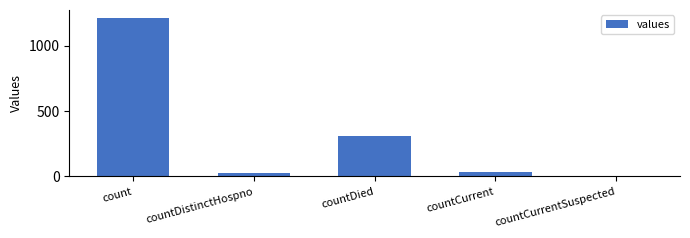

Which category has the highest value across all series?

count